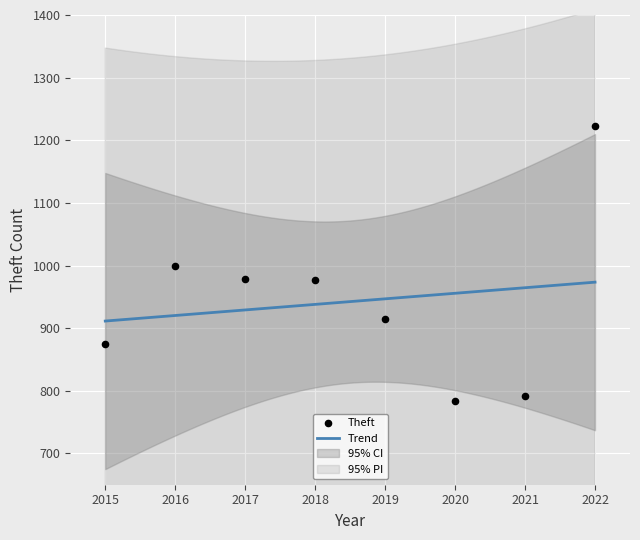

What is the ratio of the value at 2019 to the value at 2021?

1.2